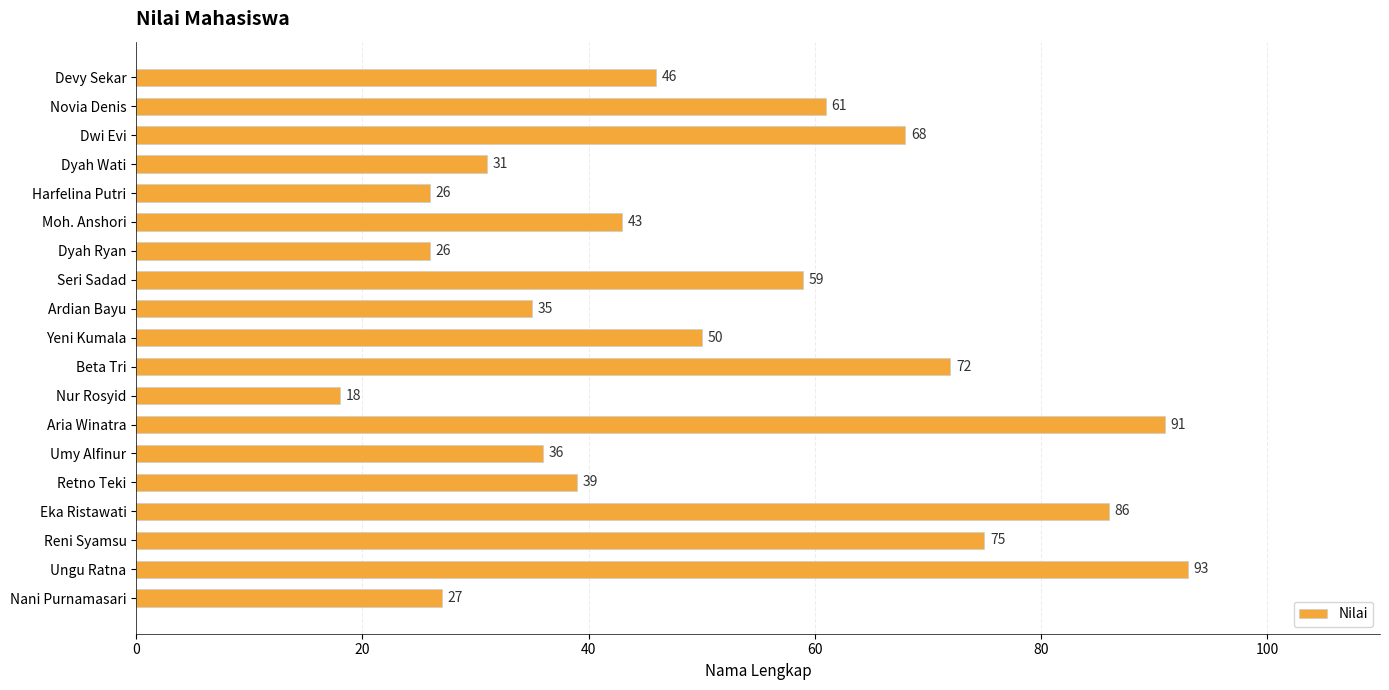

The value at Seri Sadad is 96. True or false?

False